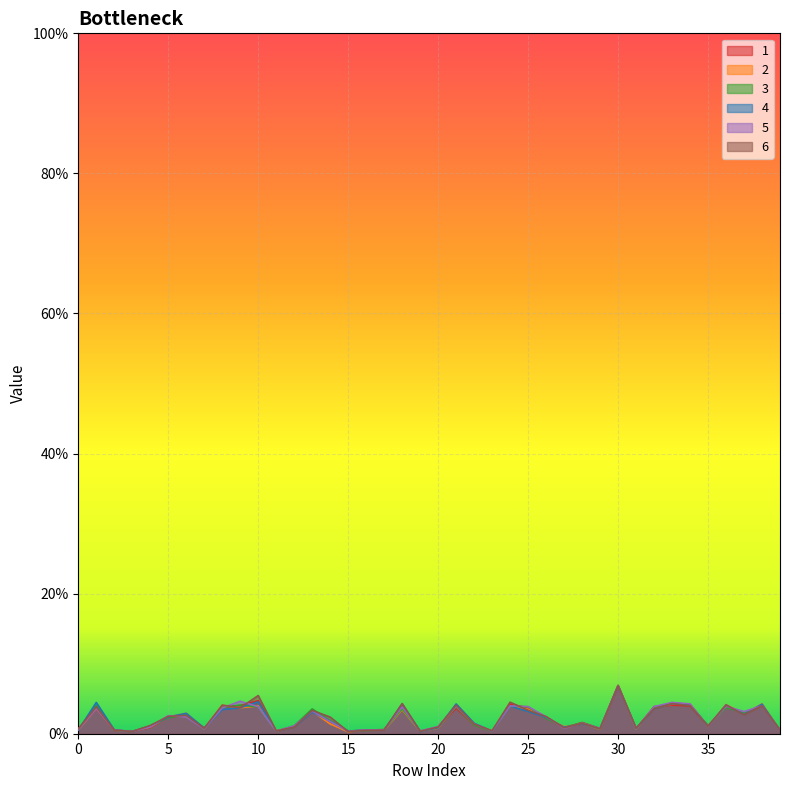

Is the value of 1 at 0 greater than the value of 6 at 13?

No